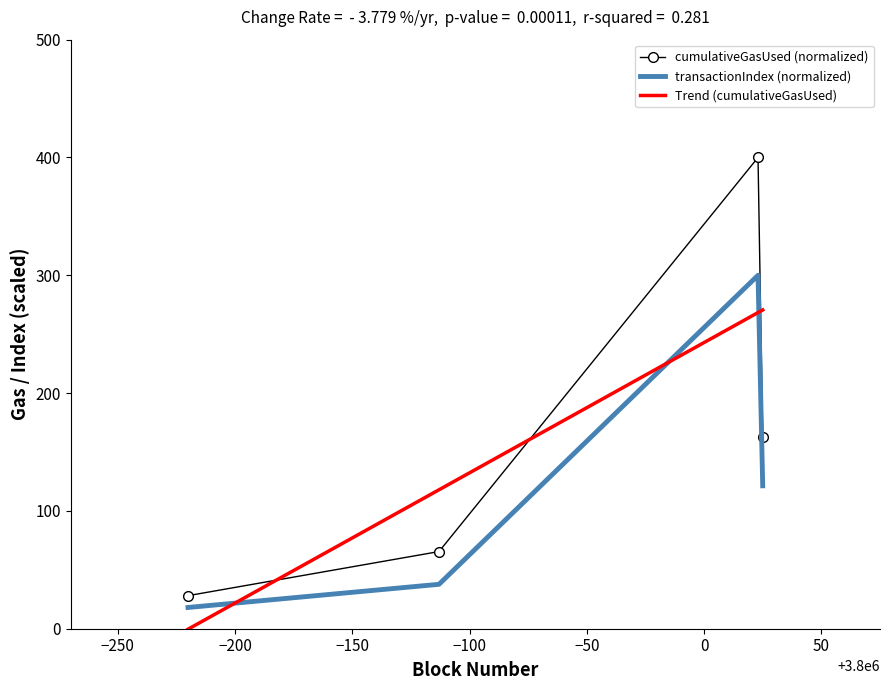

What is the difference between the maximum and minimum values in the cumulativeGasUsed (normalized) series?

371.9